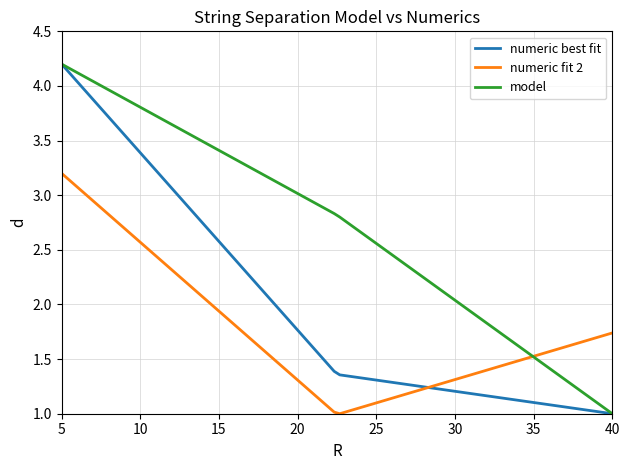

What is the highest value of the numeric best fit series?

4.2